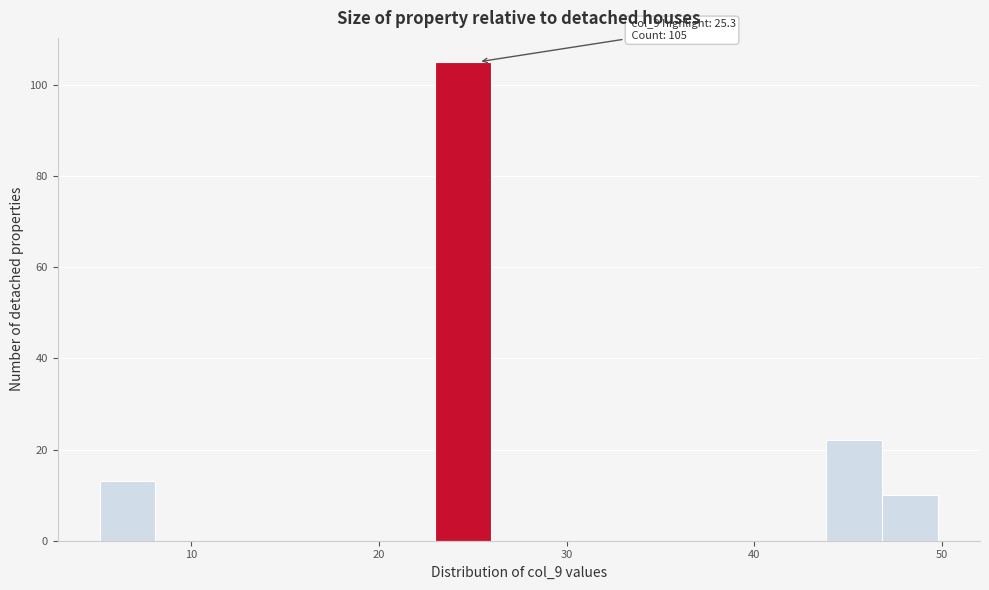

Read against the x-axis, roughly where is the centre of the tallest bar?

24